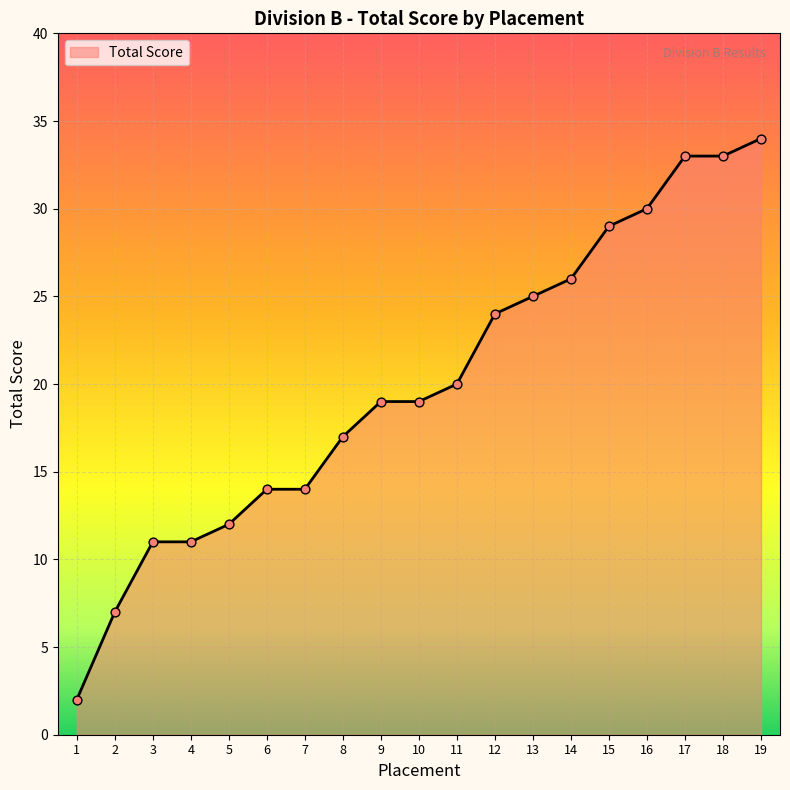

Between 1 and 16, which is larger?

16